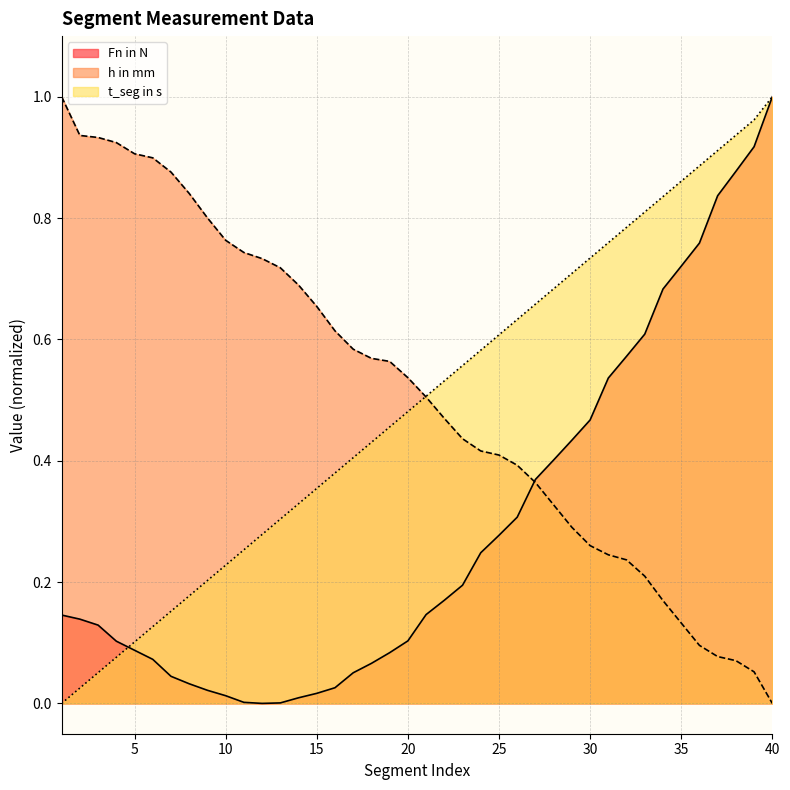

At which category is the sum across all series the highest?

40